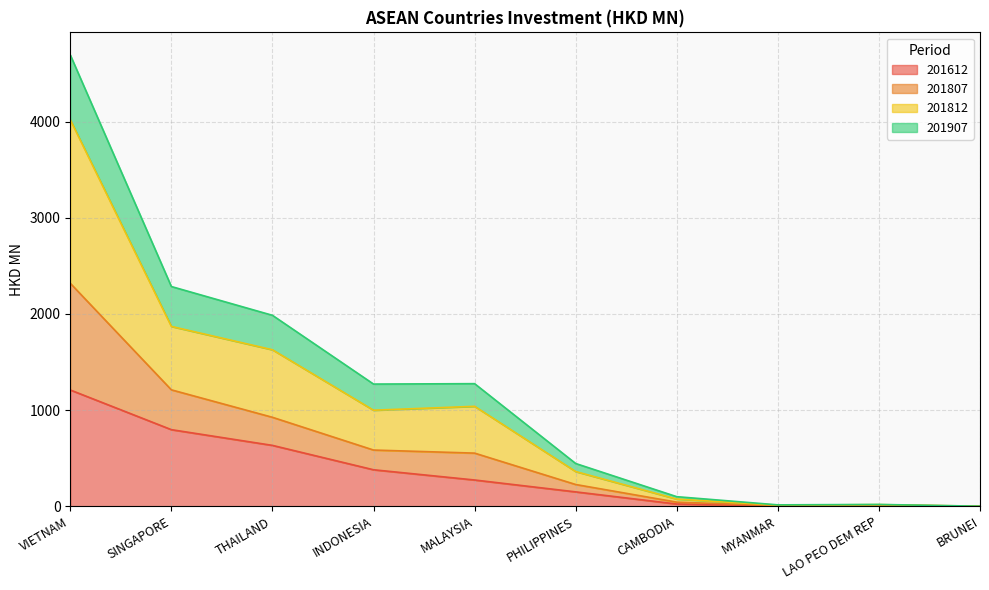

What is the maximum value for 201612?

1208.6